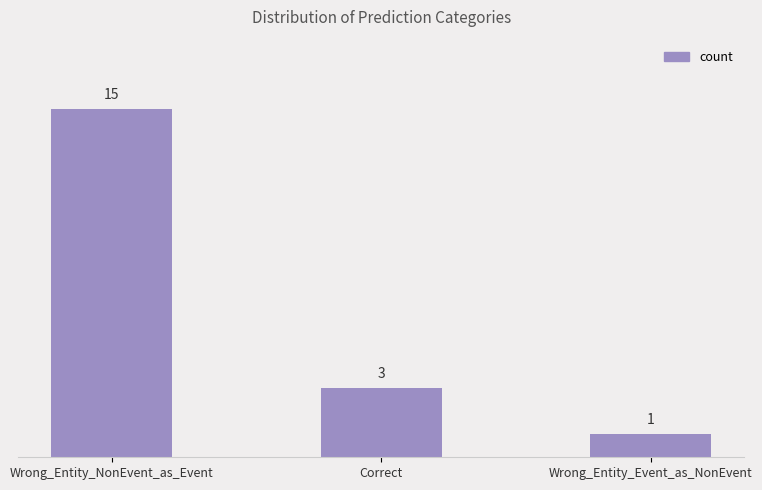

Count the number of categories in the chart.

3